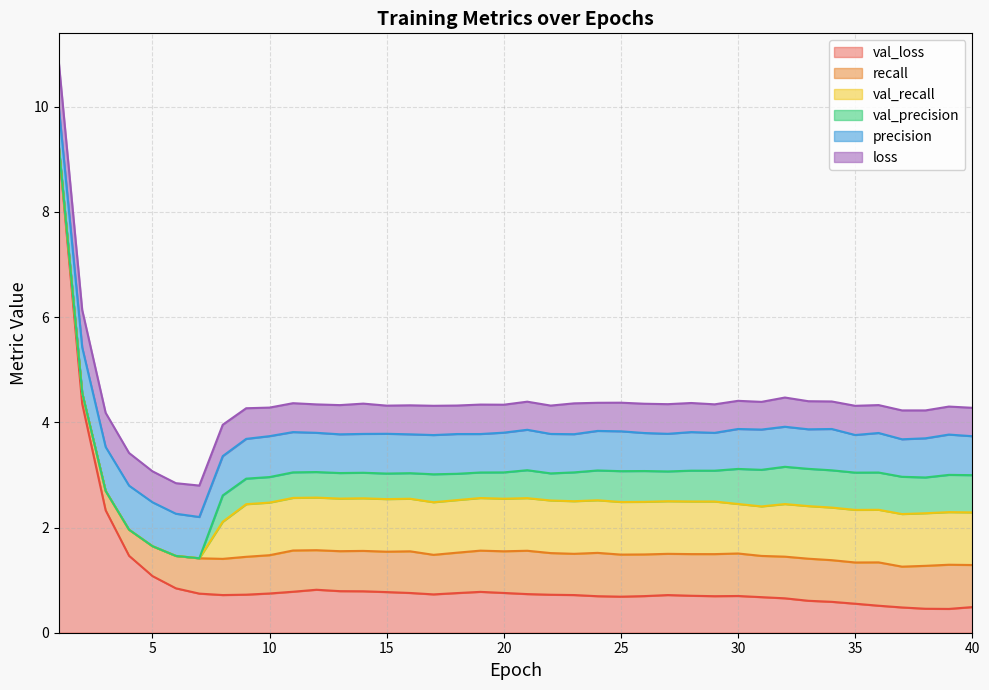

What are all the series names shown in the legend?

val_loss, recall, val_recall, val_precision, precision, loss